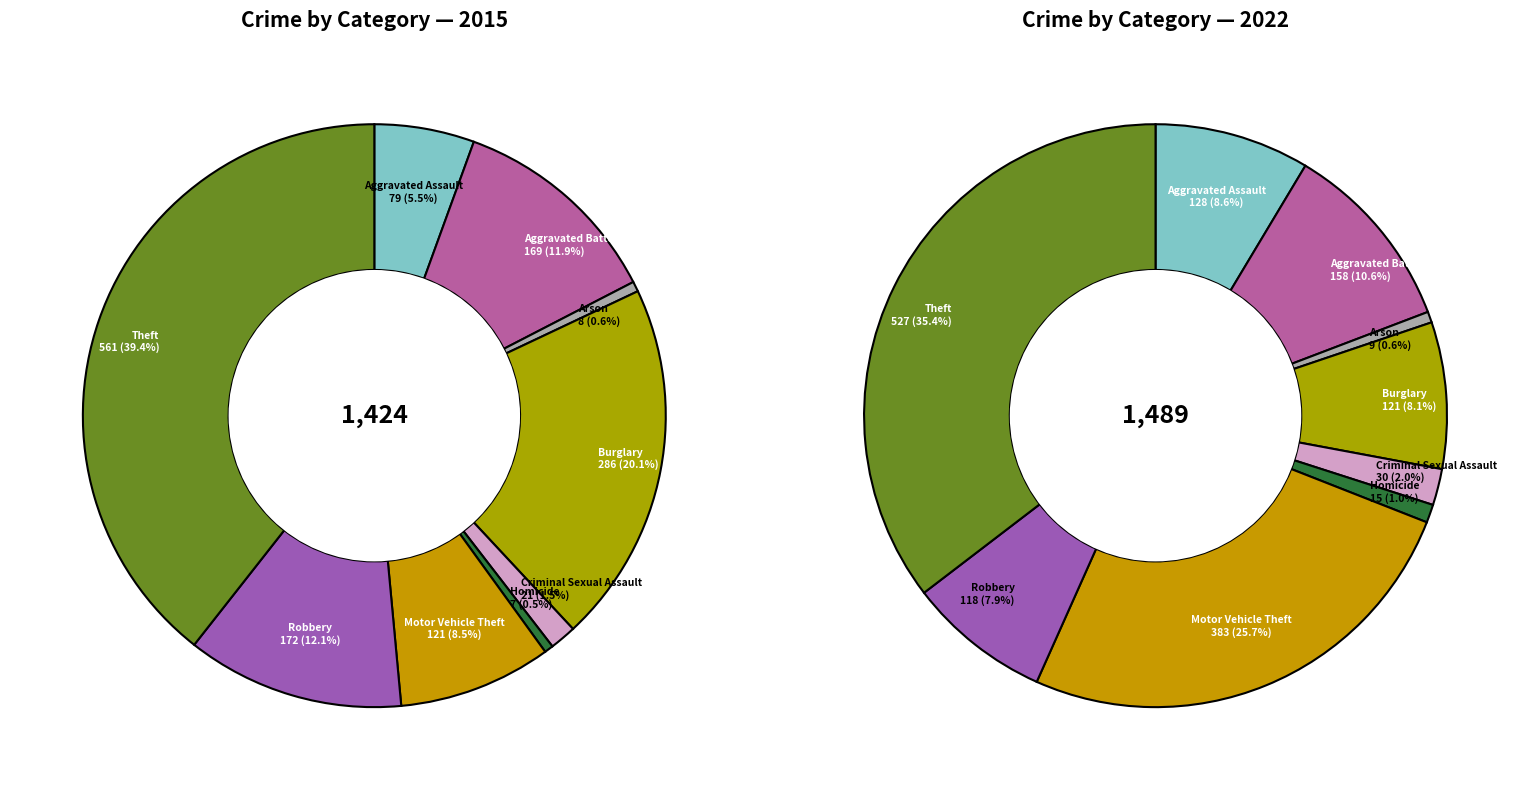

What is the spread (max minus min) of values at 7?

54